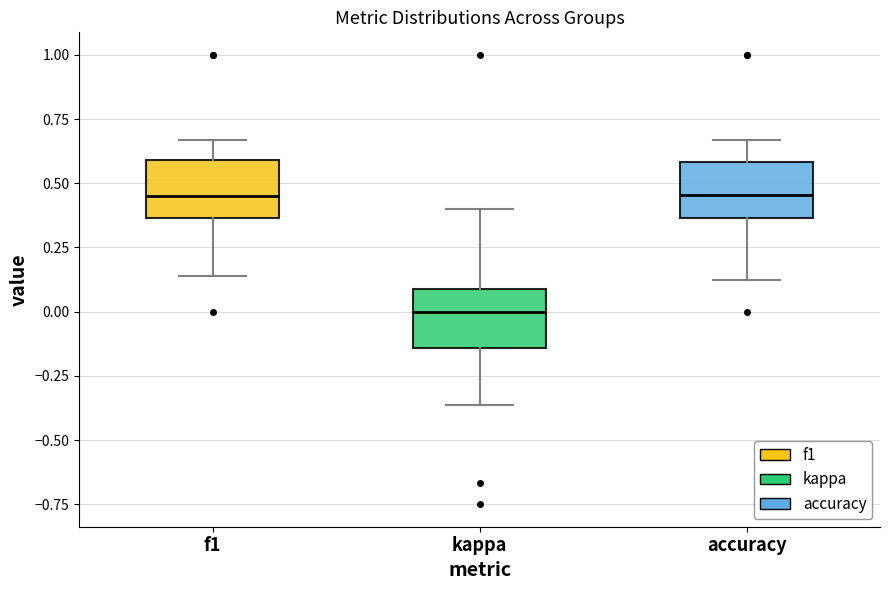

Reading left to right, read every box against the y-axis: the position of its median line, the range the box covers, and the ends of its whiskers. The values are not printed on the chart, so give them approximately, as read against the axis.

f1: median 0.45, box 0.35 to 0.60, whiskers 0.15 to 0.65
kappa: median 0.00, box -0.15 to 0.10, whiskers -0.35 to 0.40
accuracy: median 0.45, box 0.35 to 0.60, whiskers 0.15 to 0.65